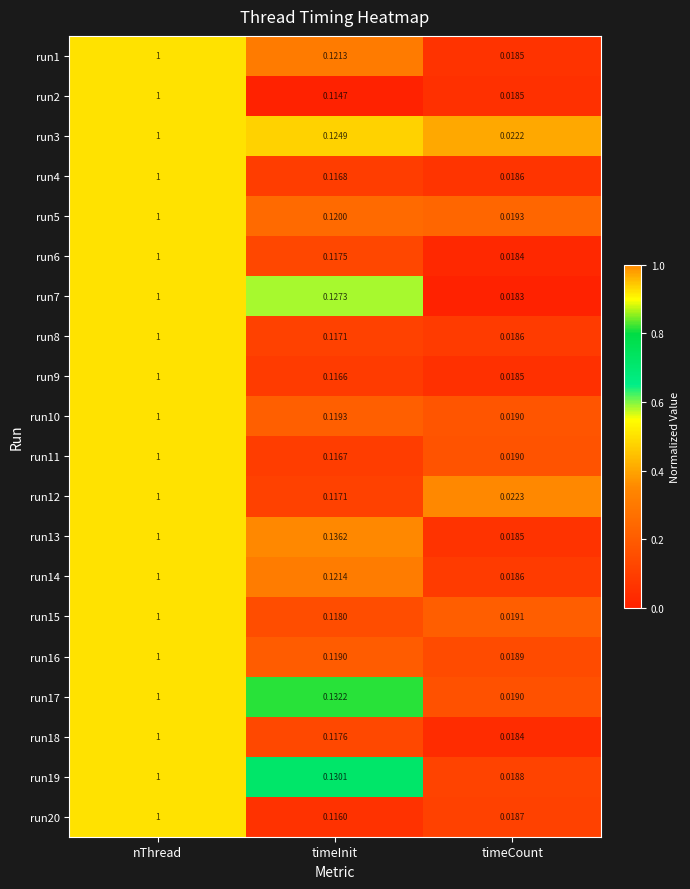

Which series has the largest total across all categories?

run13